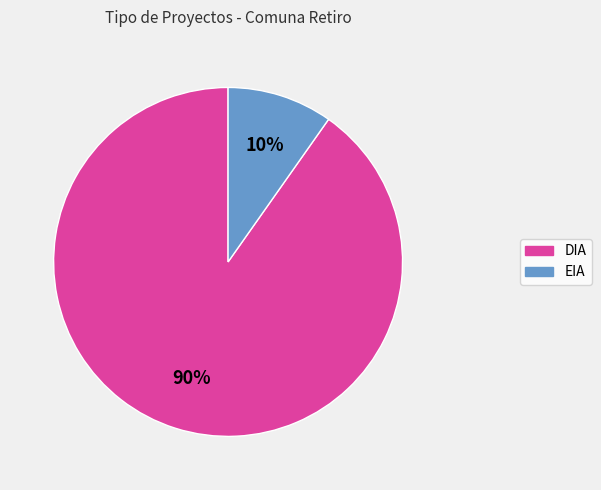

Do EIA and DIA together represent more than half of the pie?

Yes